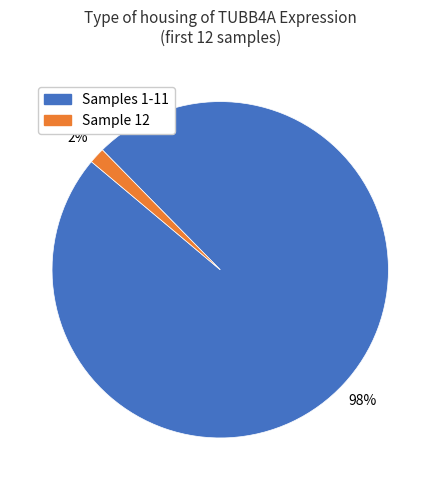

Is there a majority slice in this chart?

Yes